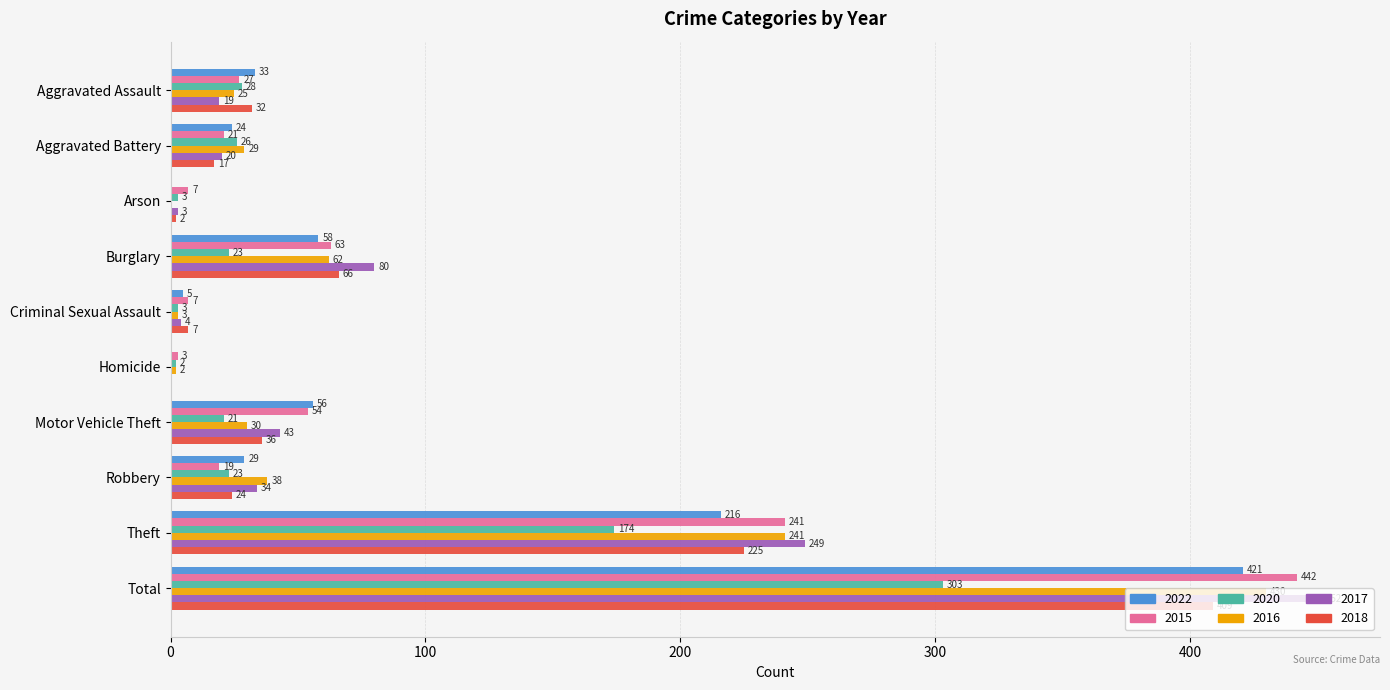

Between Criminal Sexual Assault and Motor Vehicle Theft, which series saw the biggest shift?

2022